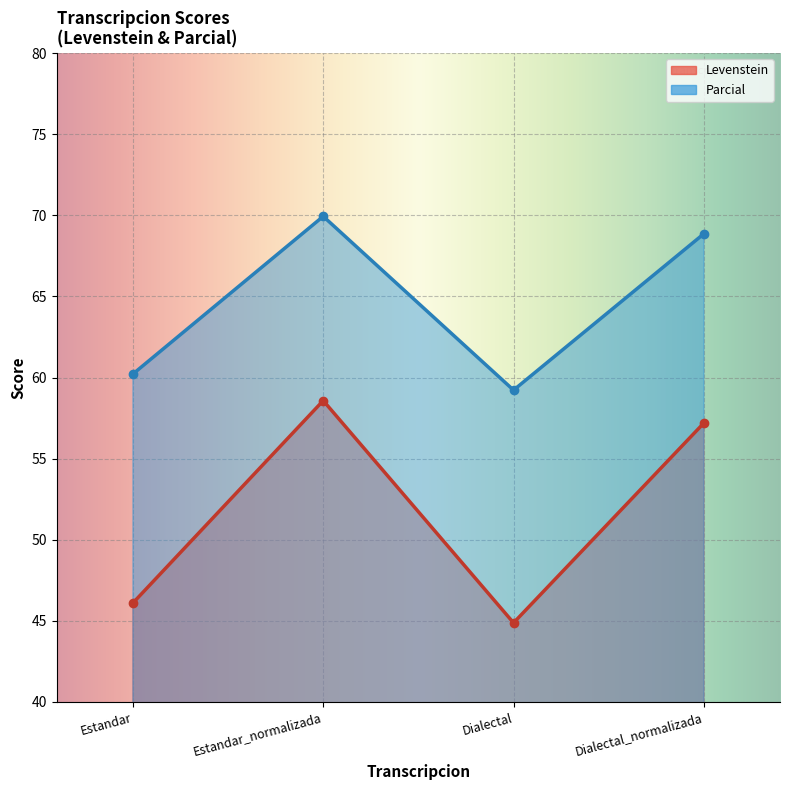

What is the minimum value for Parcial?

59.2